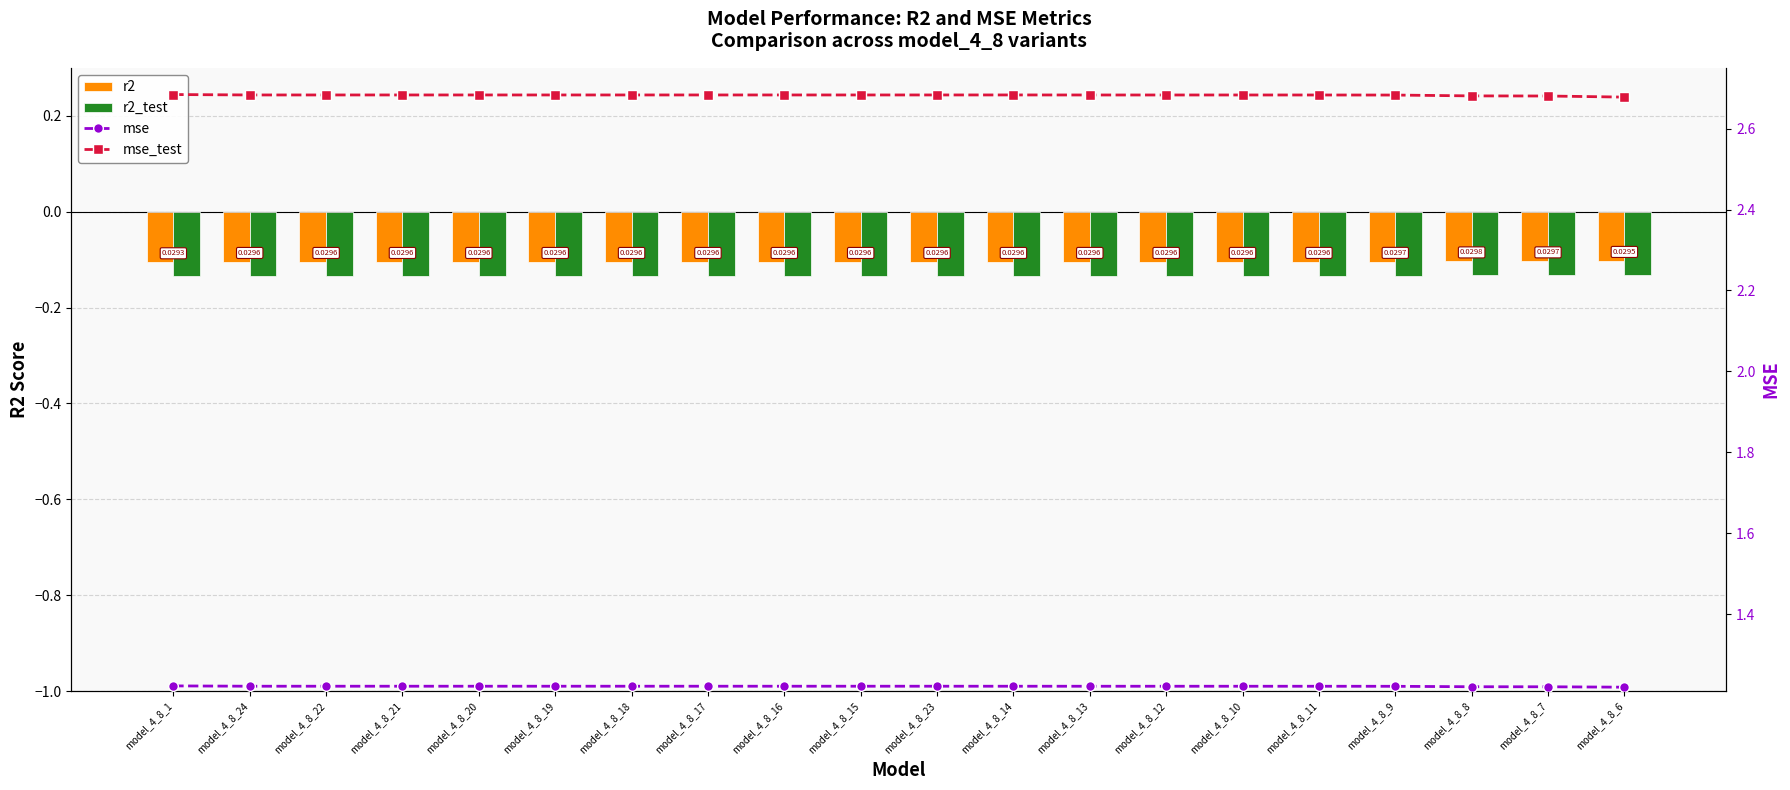

Reading left to right, transcribe all the data shown in this chart.

r2: model_4_8_1=-0.1	model_4_8_24=-0.1	model_4_8_22=-0.1	model_4_8_21=-0.1	model_4_8_20=-0.1	model_4_8_19=-0.1	model_4_8_18=-0.1	model_4_8_17=-0.1	model_4_8_16=-0.1	model_4_8_15=-0.1	model_4_8_23=-0.1	model_4_8_14=-0.1	model_4_8_13=-0.1	model_4_8_12=-0.1	model_4_8_10=-0.1	model_4_8_11=-0.1	model_4_8_9=-0.1	model_4_8_8=-0.1	model_4_8_7=-0.1	model_4_8_6=-0.1
r2_test: model_4_8_1=-0.1	model_4_8_24=-0.1	model_4_8_22=-0.1	model_4_8_21=-0.1	model_4_8_20=-0.1	model_4_8_19=-0.1	model_4_8_18=-0.1	model_4_8_17=-0.1	model_4_8_16=-0.1	model_4_8_15=-0.1	model_4_8_23=-0.1	model_4_8_14=-0.1	model_4_8_13=-0.1	model_4_8_12=-0.1	model_4_8_10=-0.1	model_4_8_11=-0.1	model_4_8_9=-0.1	model_4_8_8=-0.1	model_4_8_7=-0.1	model_4_8_6=-0.1
mse: model_4_8_1=1.2	model_4_8_24=1.2	model_4_8_22=1.2	model_4_8_21=1.2	model_4_8_20=1.2	model_4_8_19=1.2	model_4_8_18=1.2	model_4_8_17=1.2	model_4_8_16=1.2	model_4_8_15=1.2	model_4_8_23=1.2	model_4_8_14=1.2	model_4_8_13=1.2	model_4_8_12=1.2	model_4_8_10=1.2	model_4_8_11=1.2	model_4_8_9=1.2	model_4_8_8=1.2	model_4_8_7=1.2	model_4_8_6=1.2
mse_test: model_4_8_1=2.7	model_4_8_24=2.7	model_4_8_22=2.7	model_4_8_21=2.7	model_4_8_20=2.7	model_4_8_19=2.7	model_4_8_18=2.7	model_4_8_17=2.7	model_4_8_16=2.7	model_4_8_15=2.7	model_4_8_23=2.7	model_4_8_14=2.7	model_4_8_13=2.7	model_4_8_12=2.7	model_4_8_10=2.7	model_4_8_11=2.7	model_4_8_9=2.7	model_4_8_8=2.7	model_4_8_7=2.7	model_4_8_6=2.7